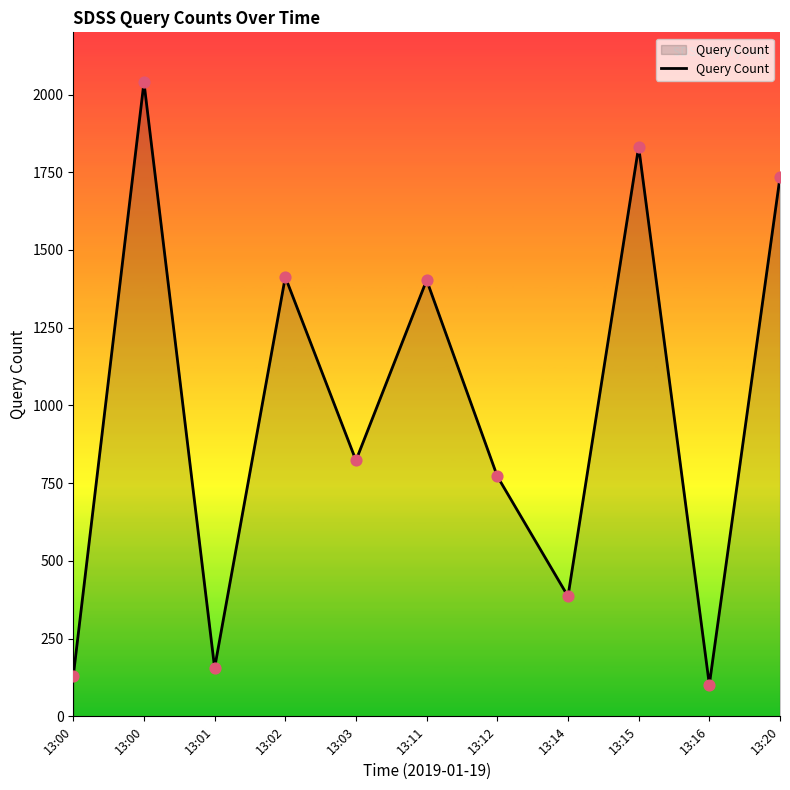

What is the ratio of the value at 13:15 to the value at 13:03?

2.2